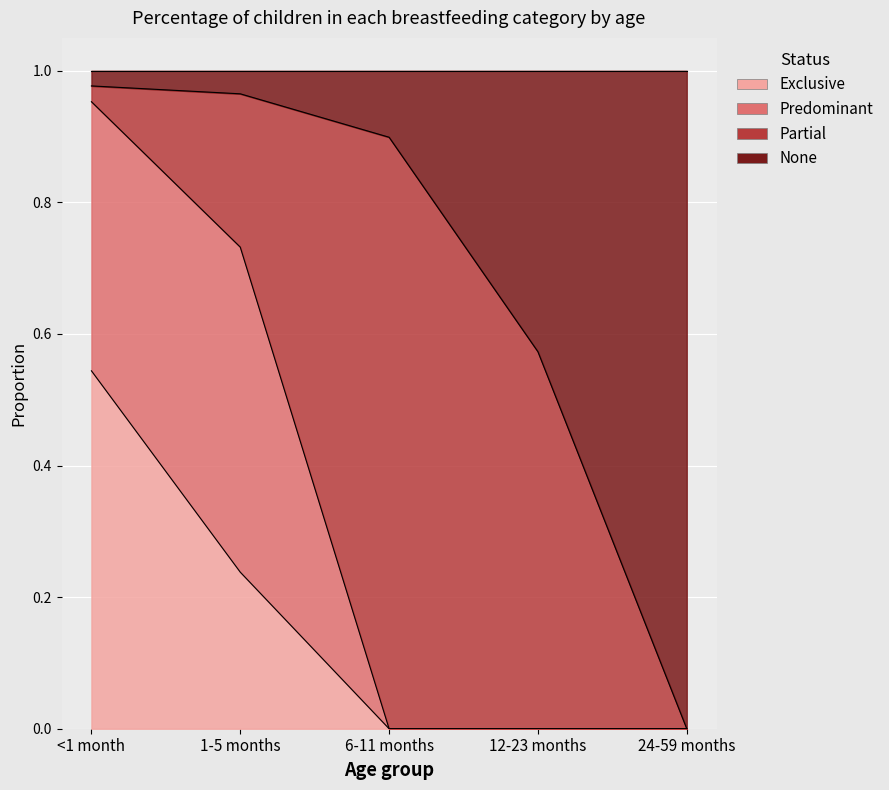

What is the total value across all series at 1-5 months?

1.2